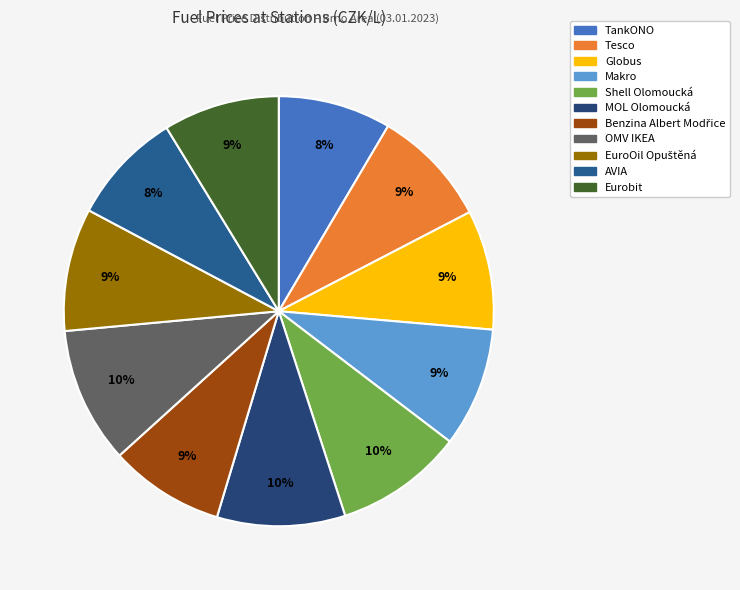

Does any single category account for the majority?

No